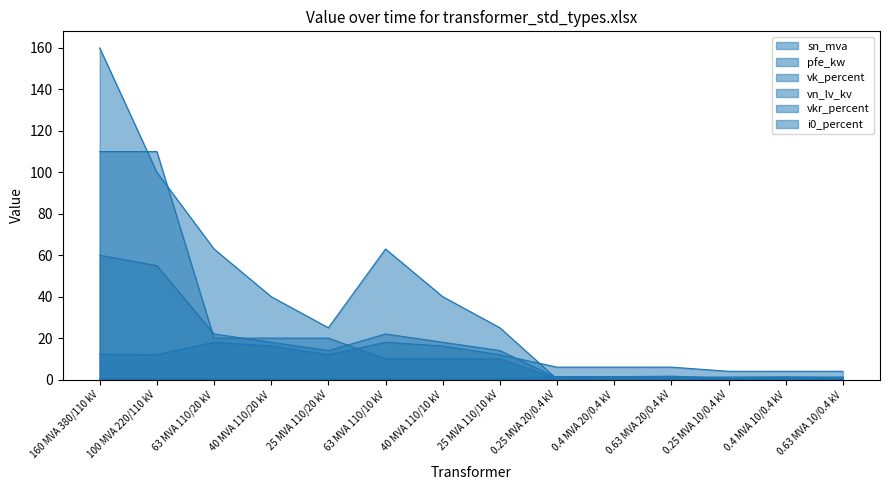

What is the label of the 7th point from the left?

40 MVA 110/10 kV